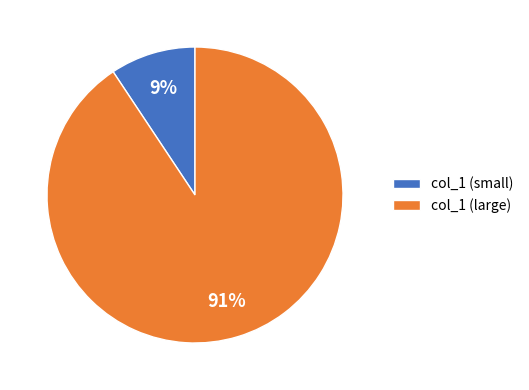

Is the sum of col_1 (large) and col_1 (small) greater than half?

Yes